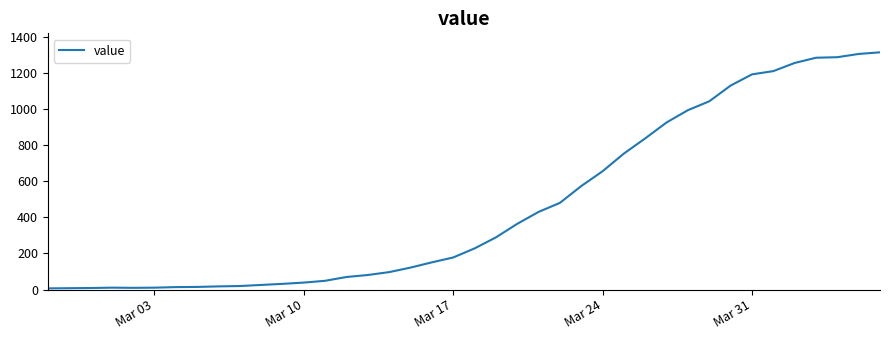

What is the greatest value displayed?

1313